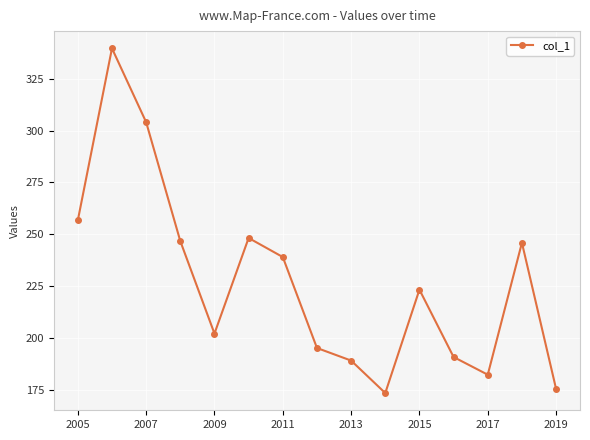

What is the value of the 5th point from the left?

202.2